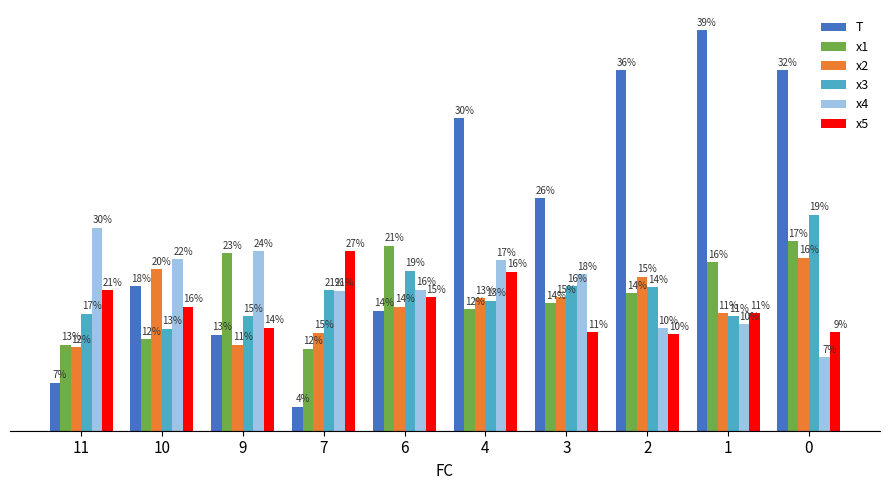

The x1 series shows 2.2 at 1. True or false?

False